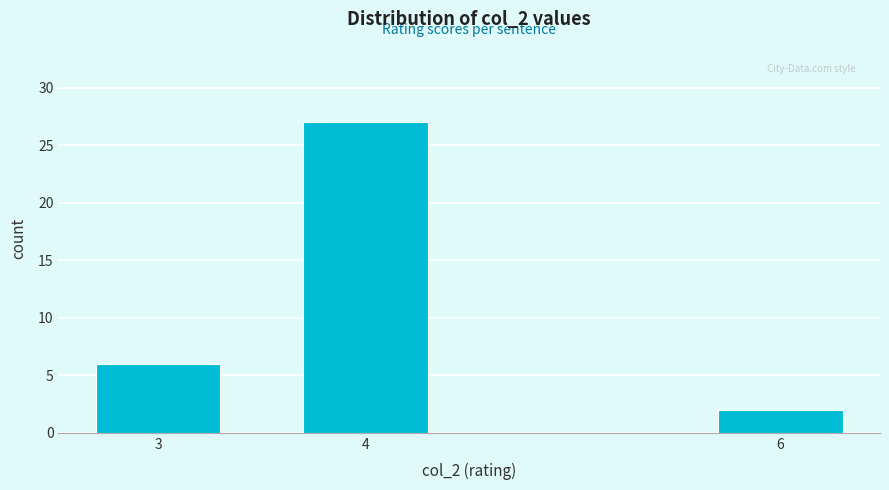

Reading left to right, extract all data points from this chart.

6	27	2